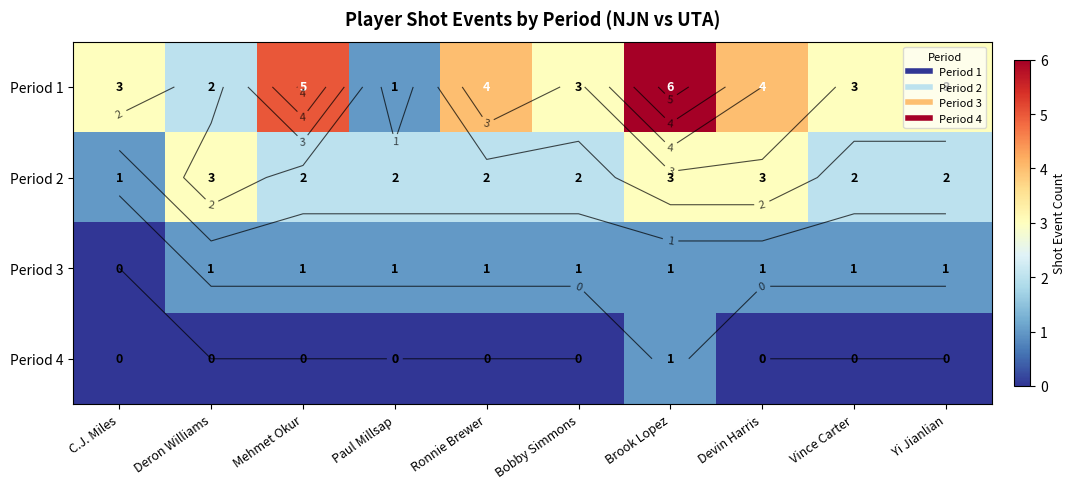

Which series has the largest range (max minus min)?

Period 1